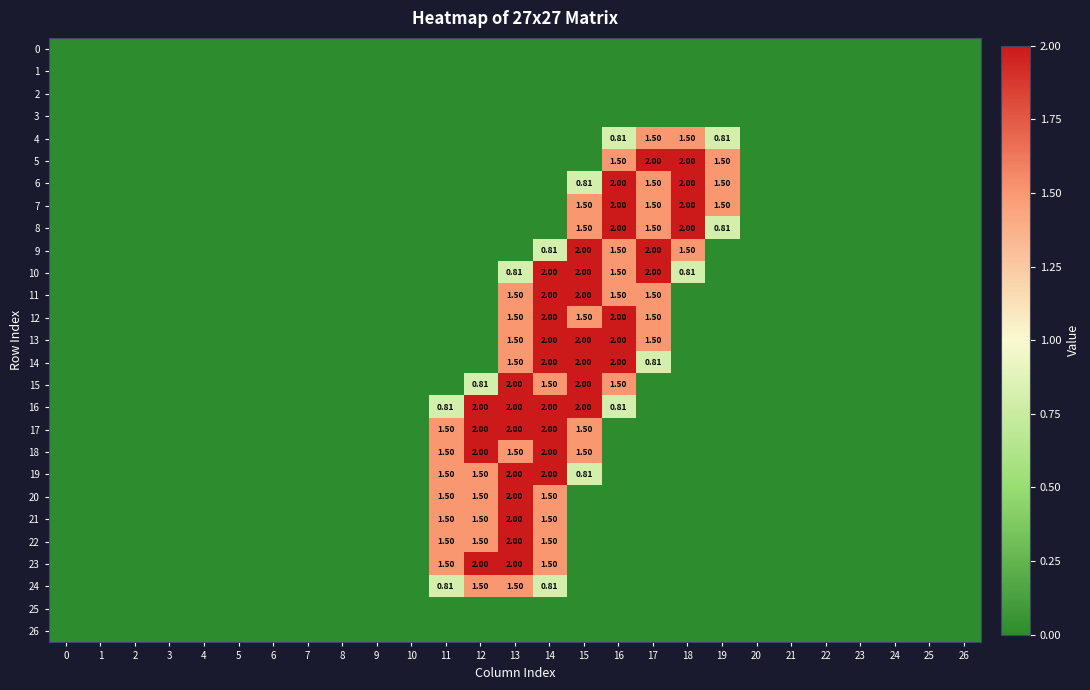

At how many categories does at least one series exceed 0?

9